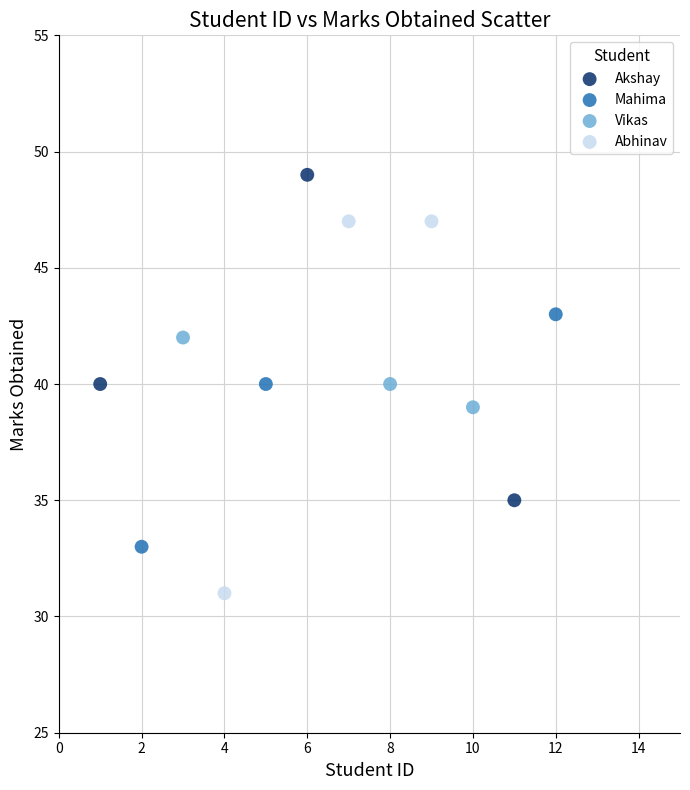

Which series has the widest spread of Y values?

Abhinav